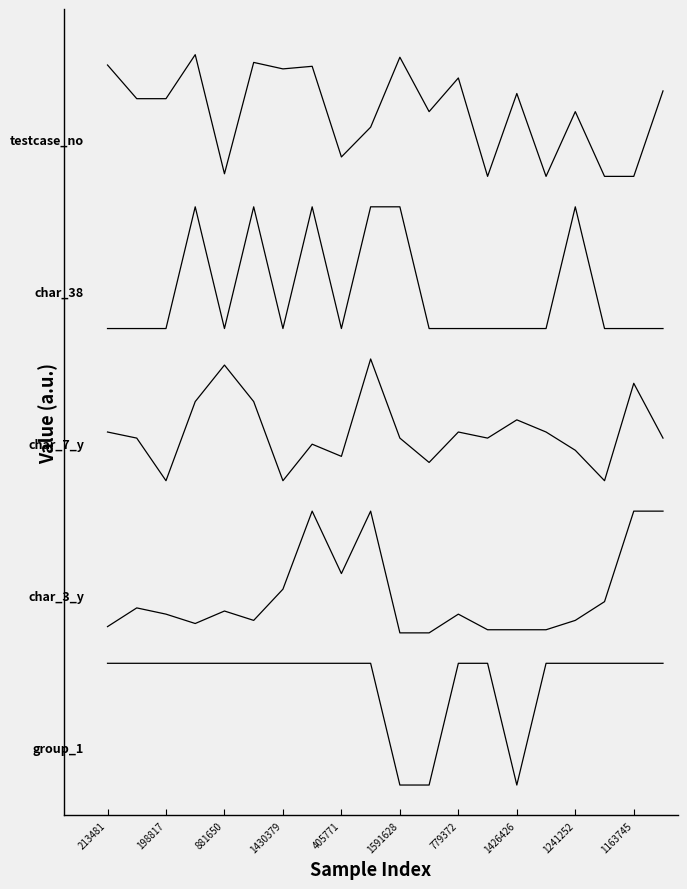

Is this an area chart (filled region under the line)?

No